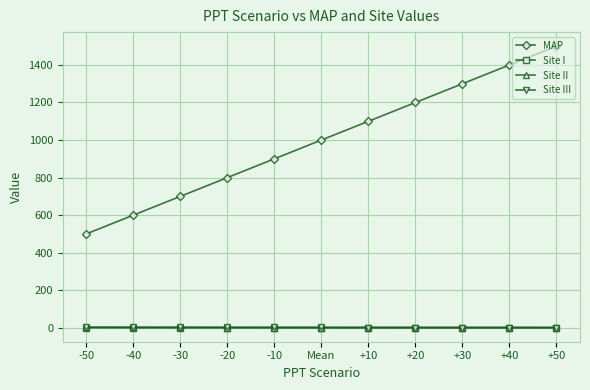

Rank the categories by MAP value from highest to lowest.

+50, +40, +30, +20, +10, Mean, -10, -20, -30, -40, -50